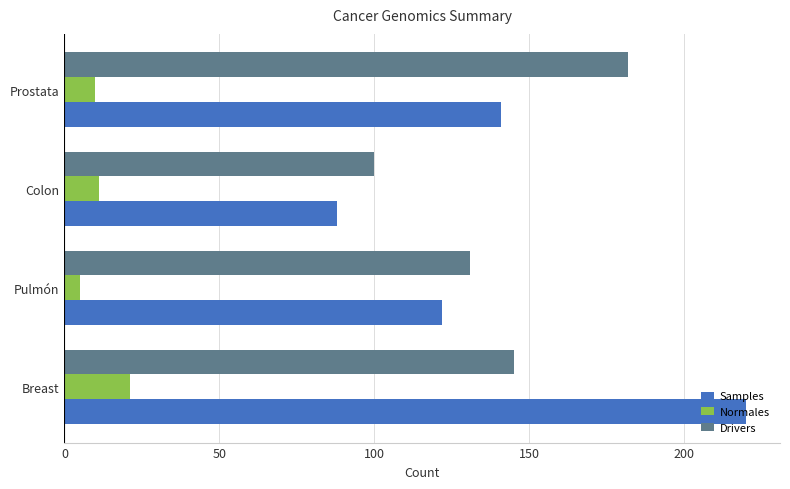

At Prostata, list the series in order from smallest to largest.

Normales, Samples, Drivers